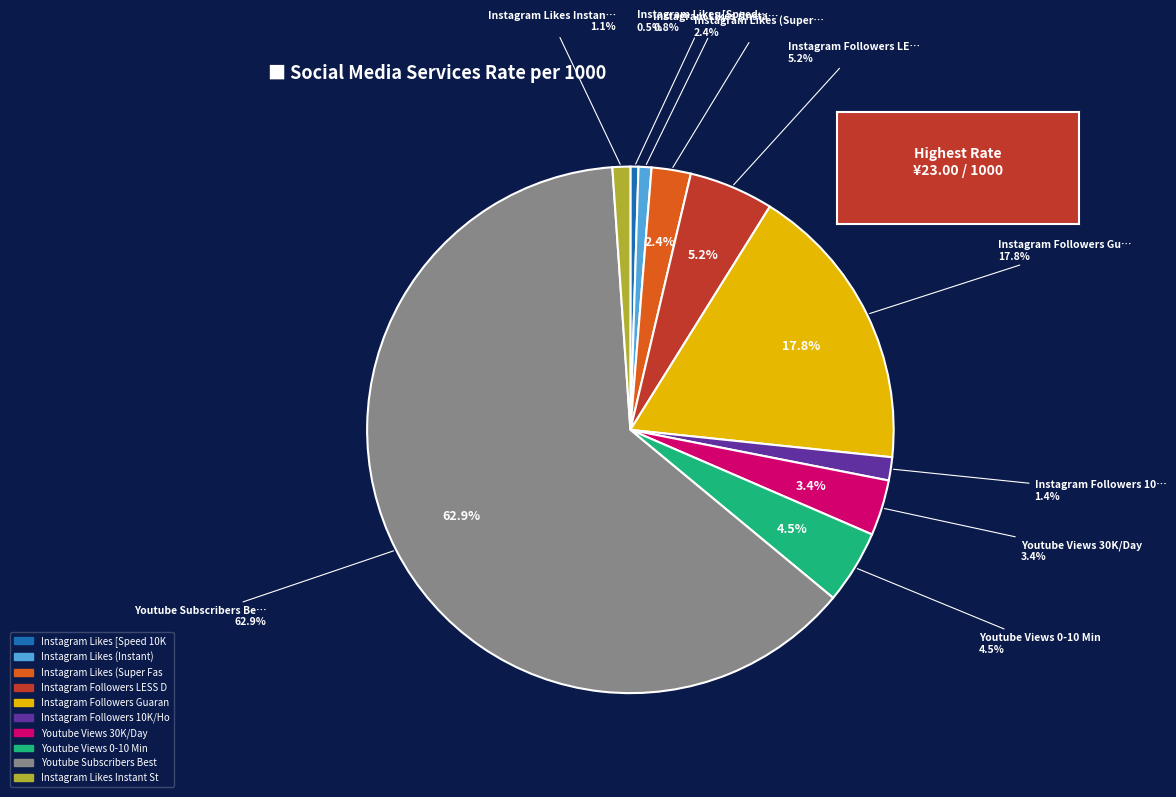

What portion of the pie excludes Instagram Likes (Super Fast)?

97.6%